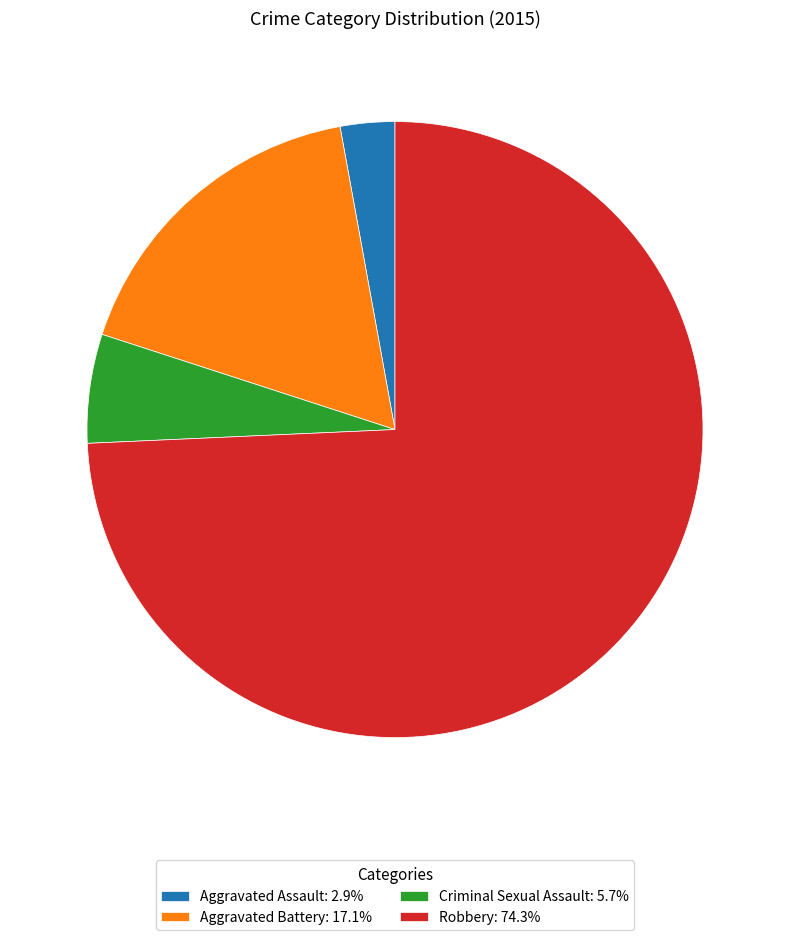

True or false: Robbery accounts for 64% of the total.

False